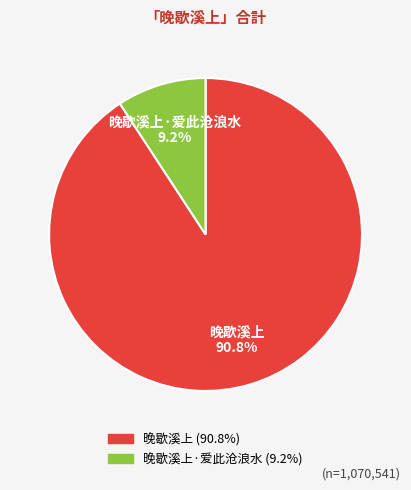

Rank the categories by value from highest to lowest.

晚歇溪上, 晚歇溪上·爱此沧浪水